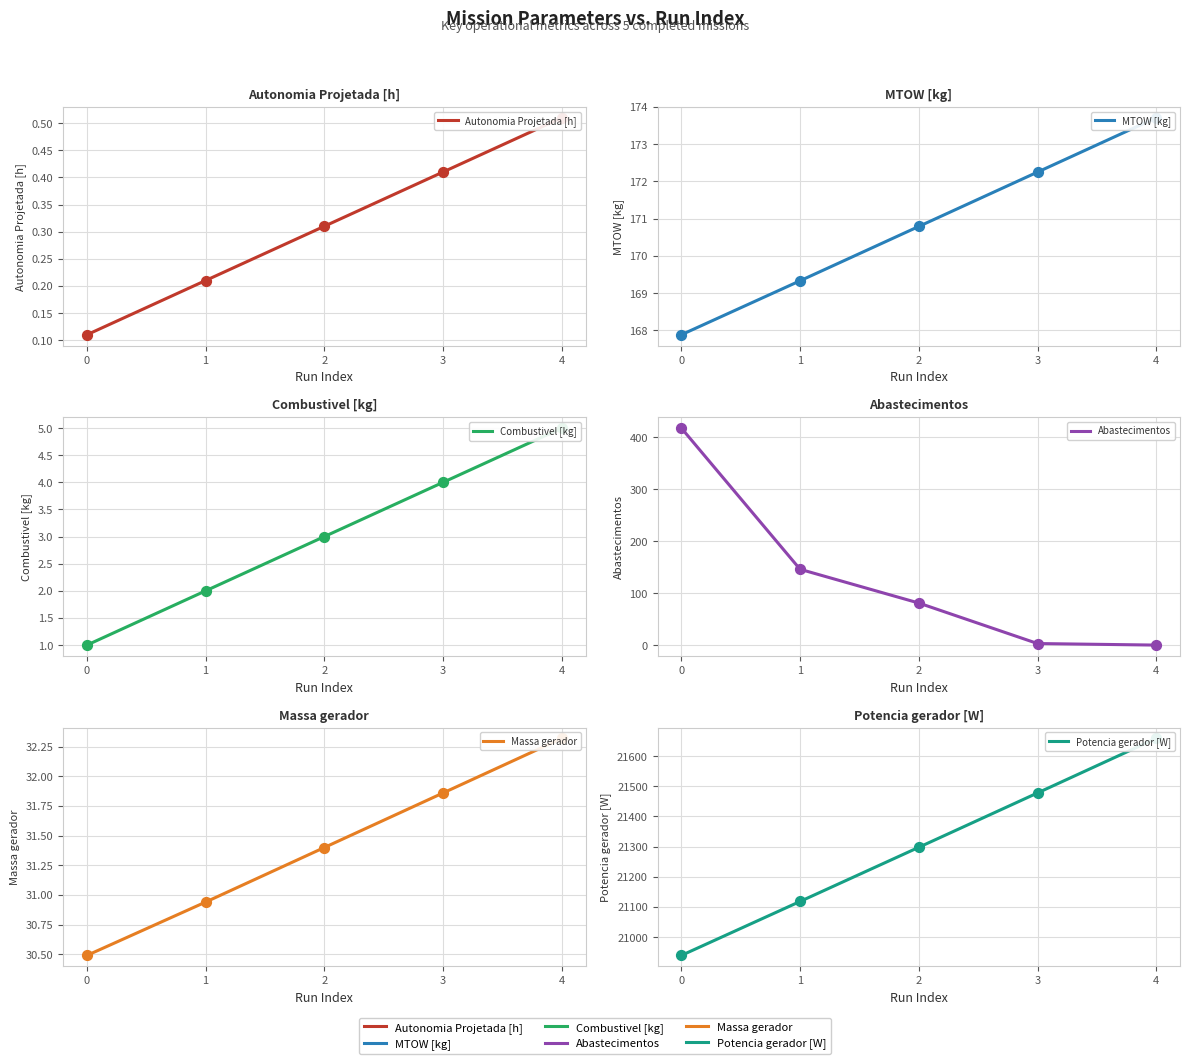

At how many categories does at least one series exceed 6979?

5